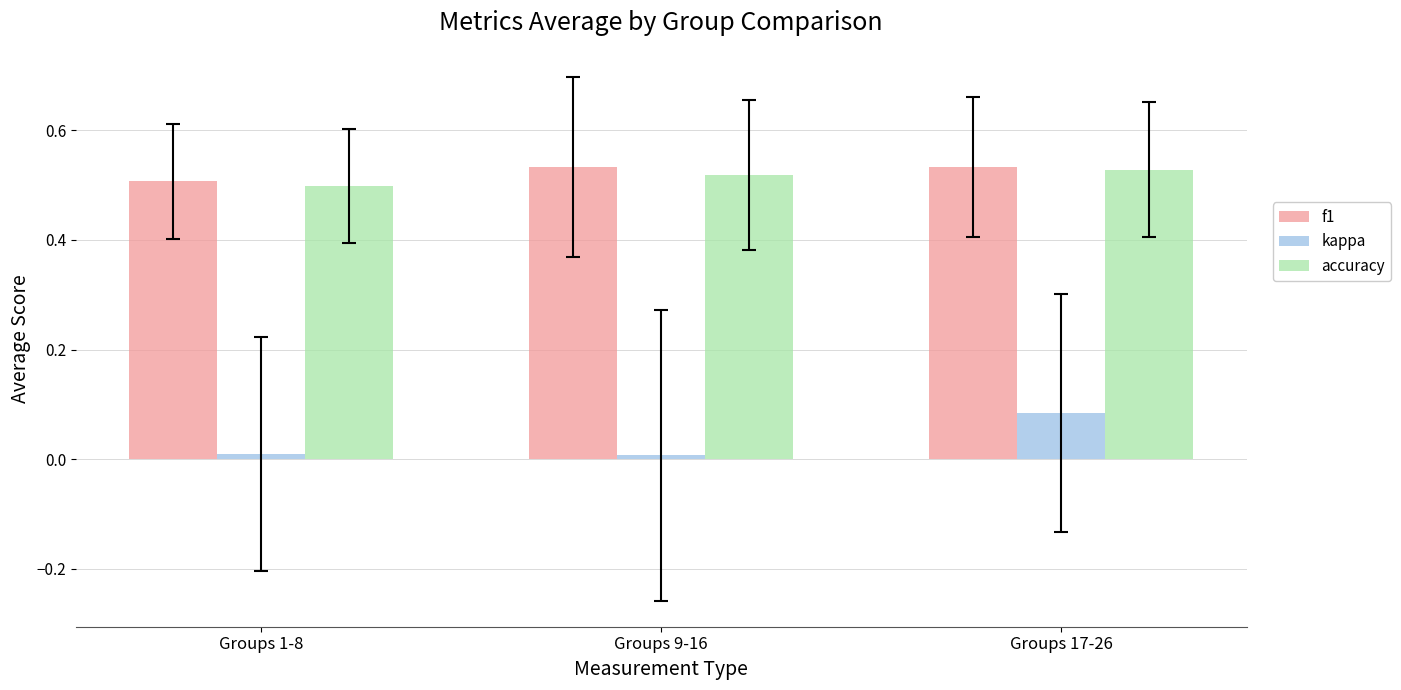

Are the bars grouped side by side (vs. stacked)?

Yes